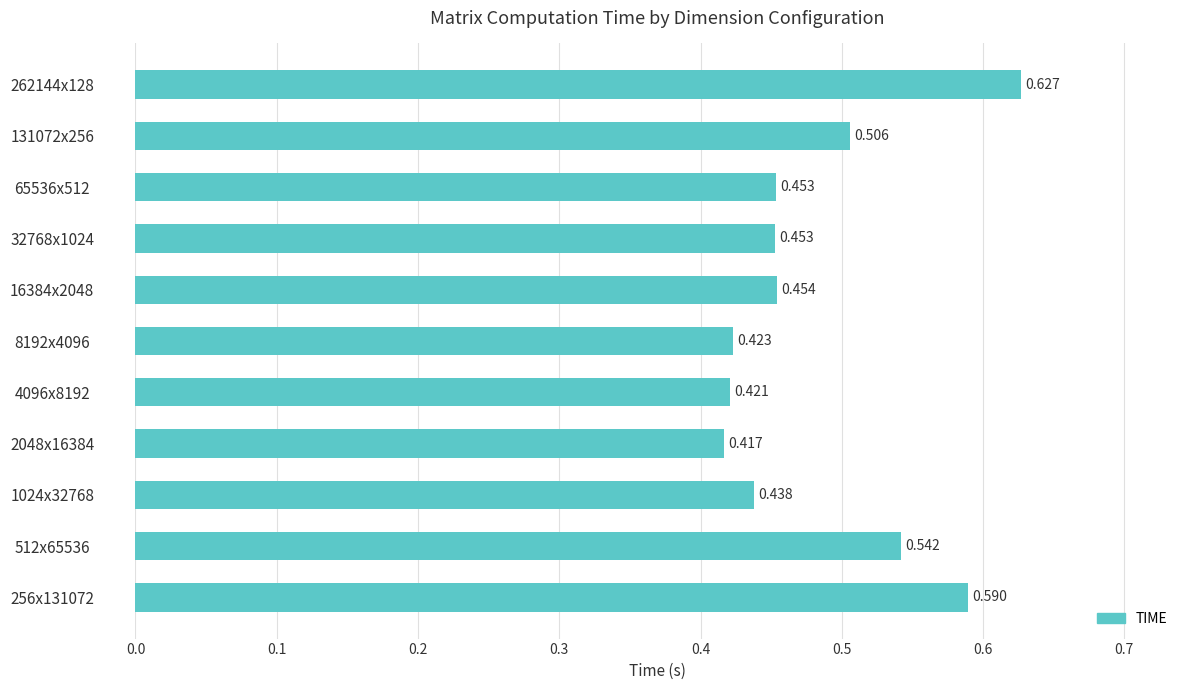

What is the difference between the second highest and second lowest values?

0.2